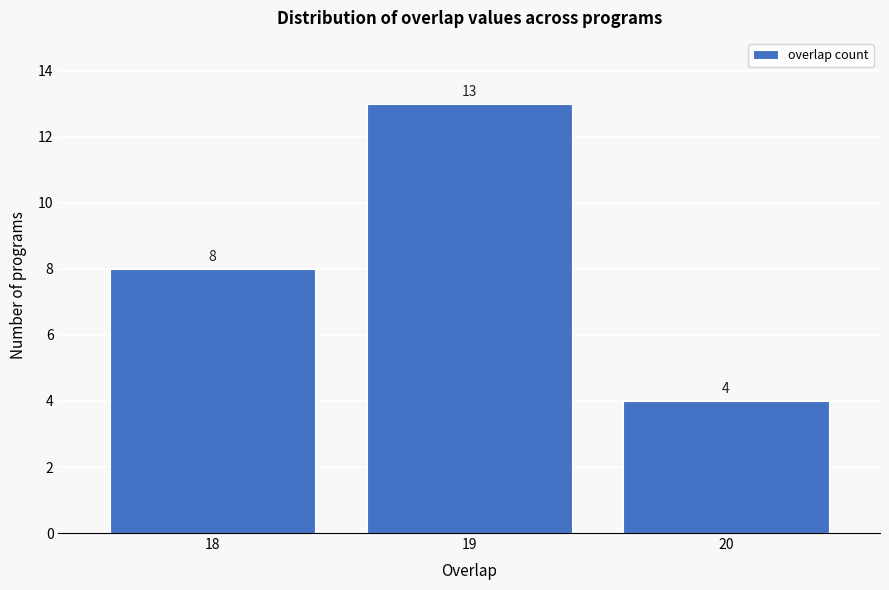

Reading left to right, list all the values displayed in this chart.

18=8	19=13	20=4